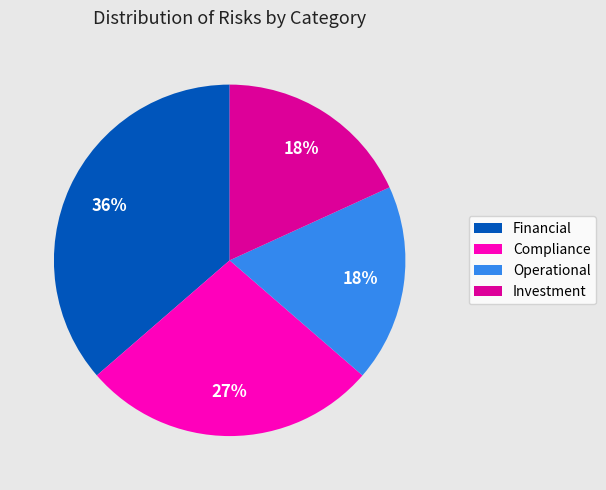

The Financial slice represents 25% of the pie. True or false?

False